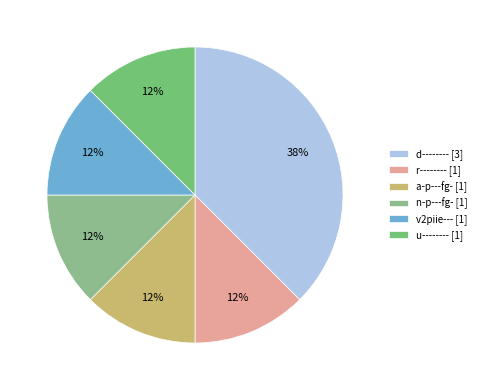

True or false: n-p---fg- accounts for 12% of the total.

True